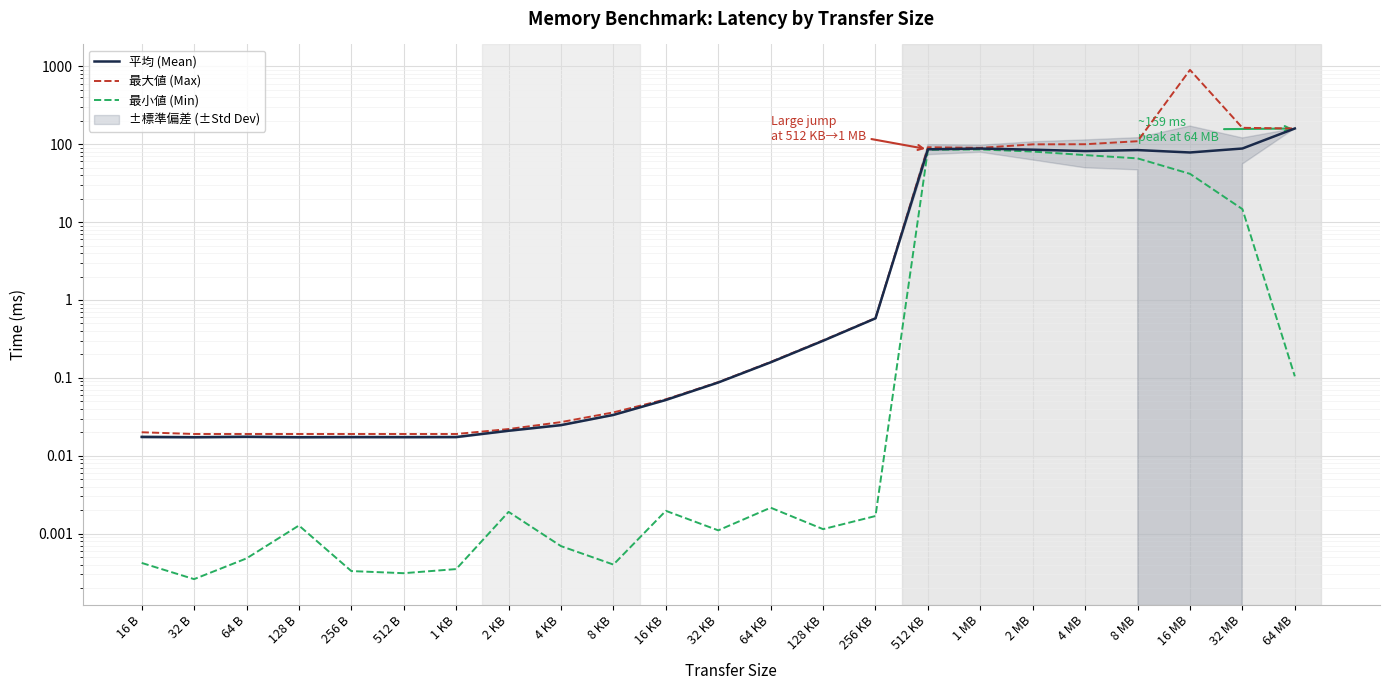

True or false: 最大値 (Max) has a value of 0.0 at 1 KB.

True